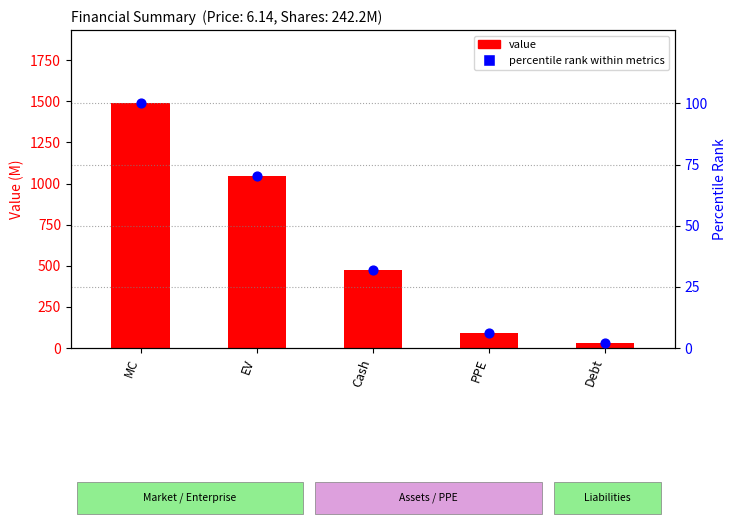

Is the value of percentile rank within metrics at Cash greater than the value of value at MC?

No